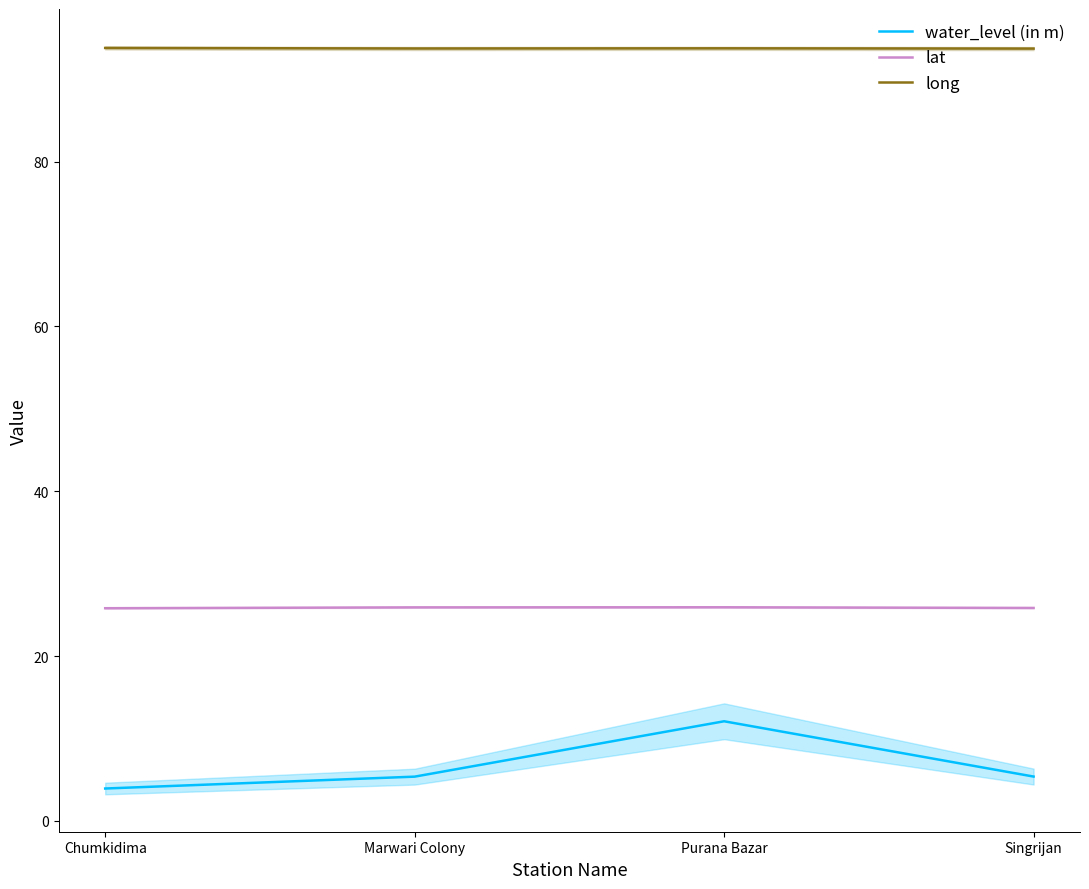

What is the average value of the water_level (in m) series?

6.7